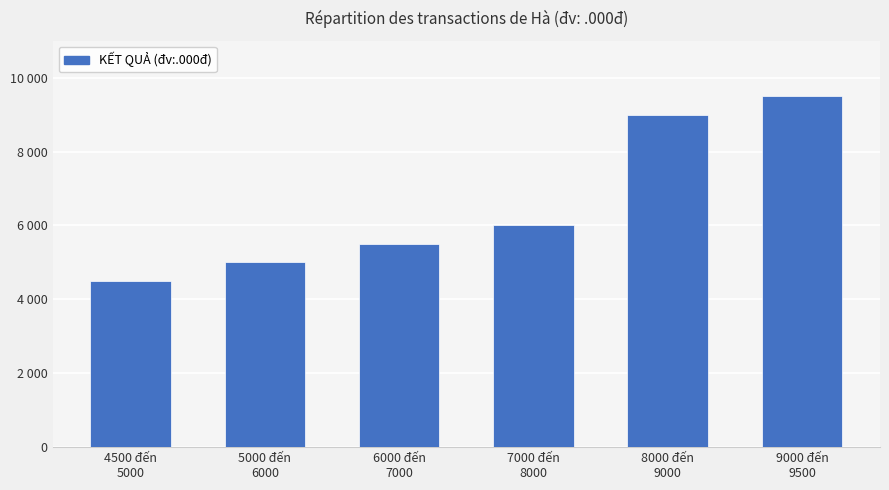

What is the sum of the values at 8000 đến
9000 and 5000 đến
6000?

14000